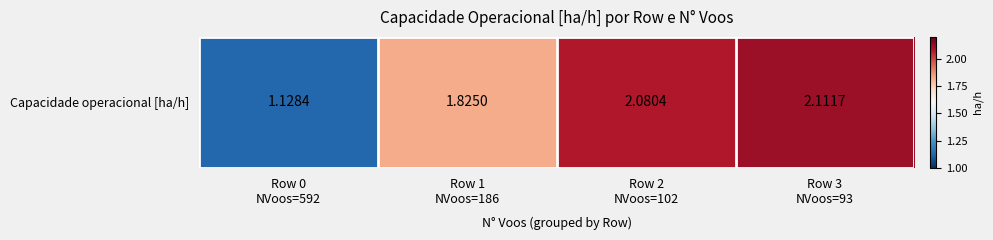

List the labels in order of value, largest first.

Row 3
NVoos=93, Row 2
NVoos=102, Row 1
NVoos=186, Row 0
NVoos=592